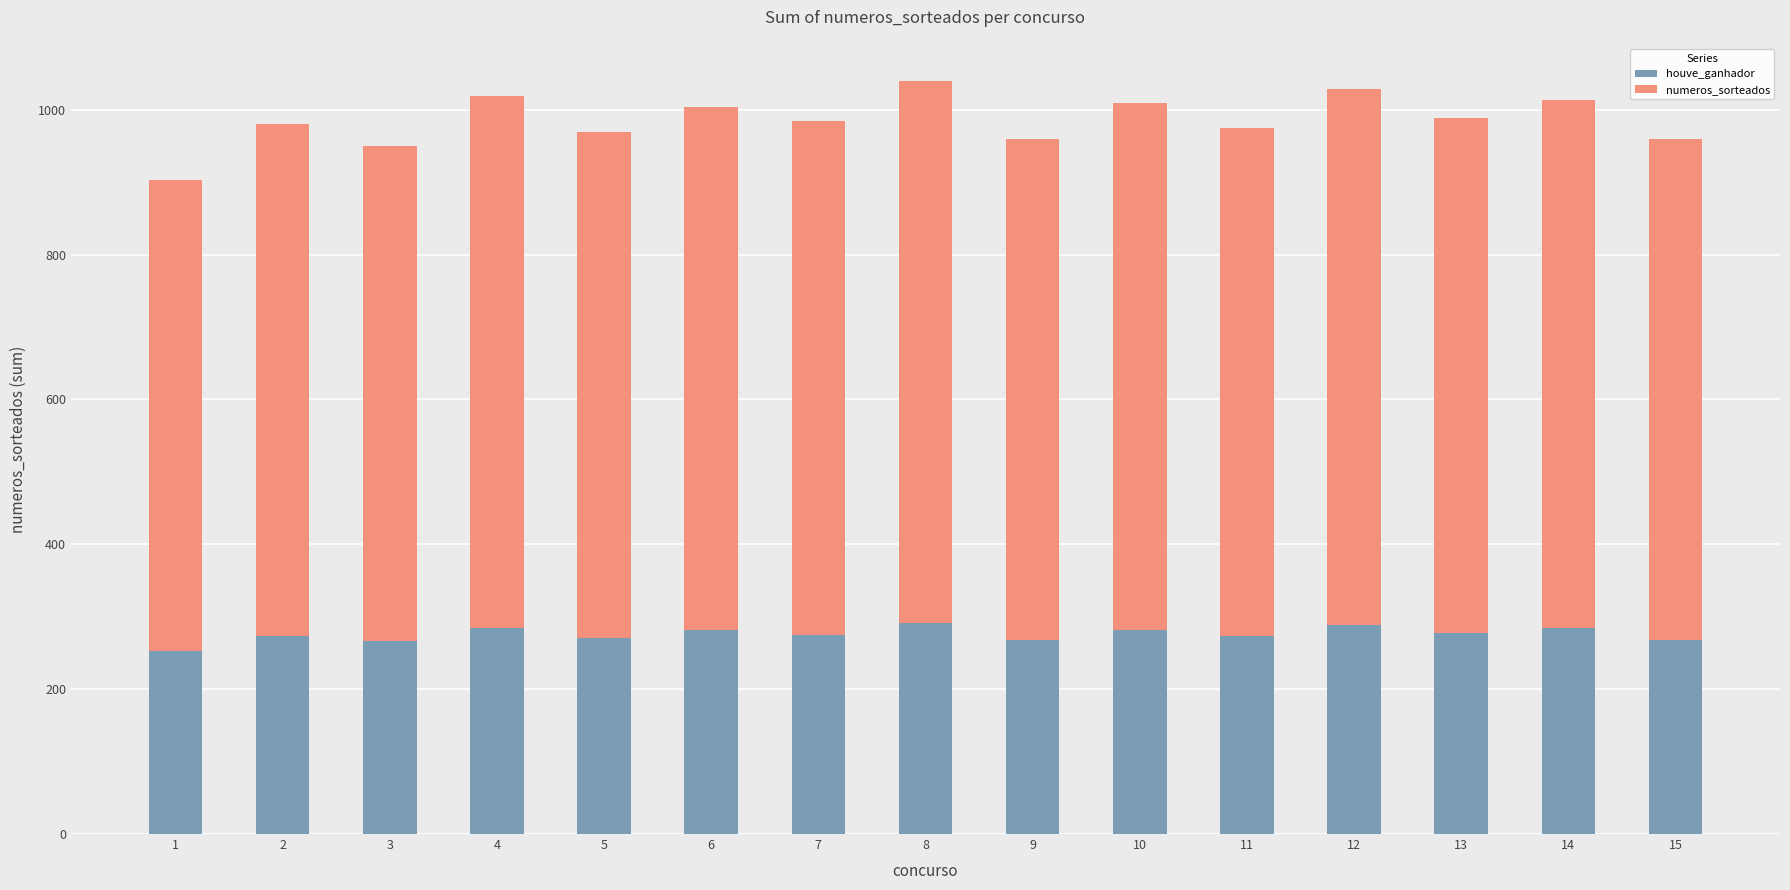

What is the maximum value for houve_ganhador?

291